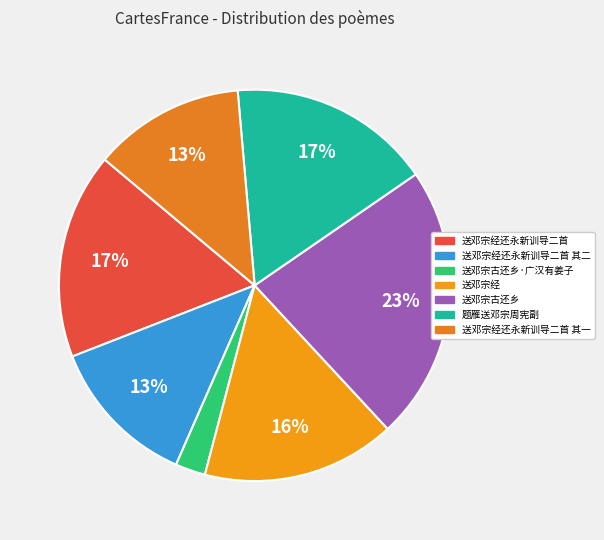

How many segments does this pie chart have?

7